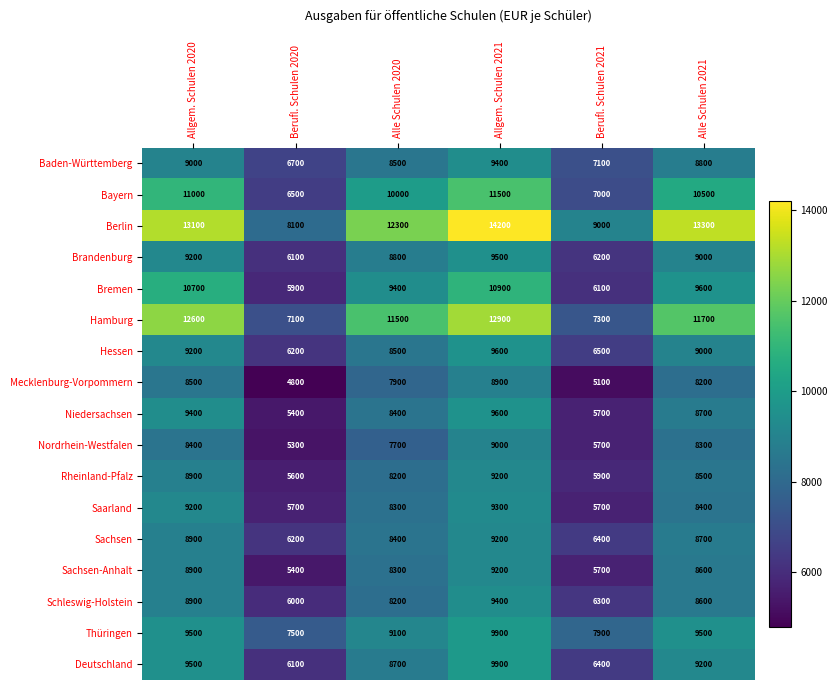

Which series changed the most between Allgem. Schulen 2021 and Alle Schulen 2021?

Bremen